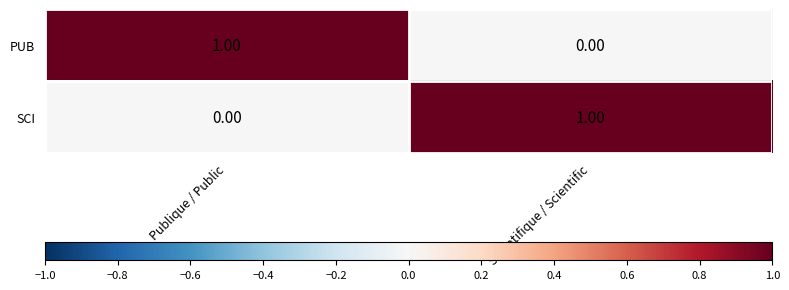

Where is SCI nearest to the value 0?

Publique / Public